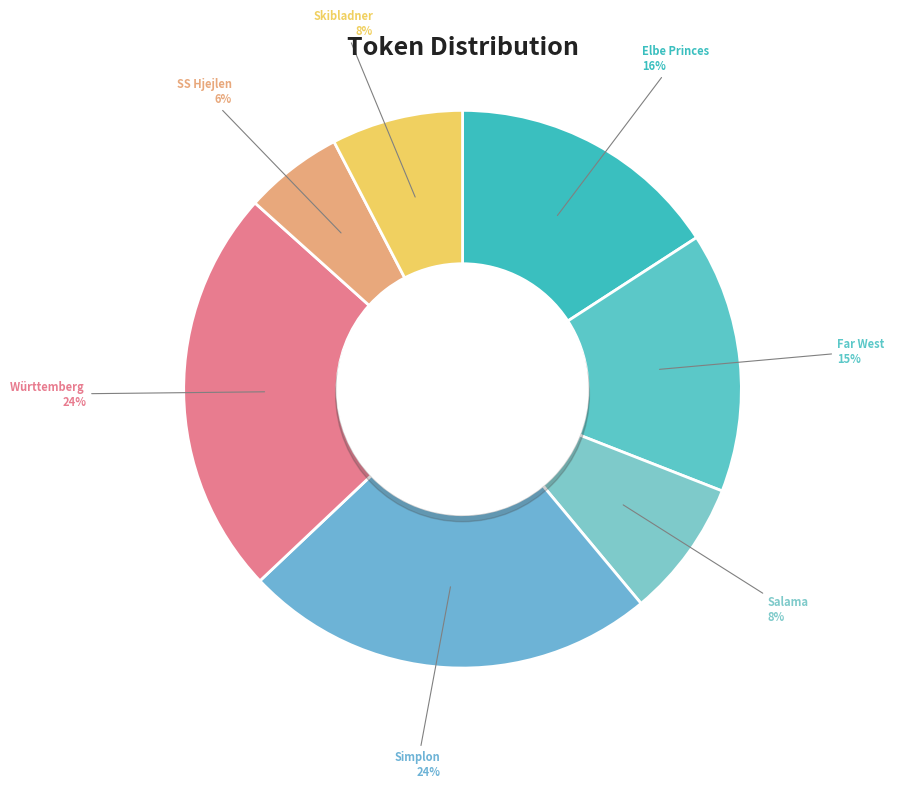

Is it true that Salama is 23% of the pie?

False